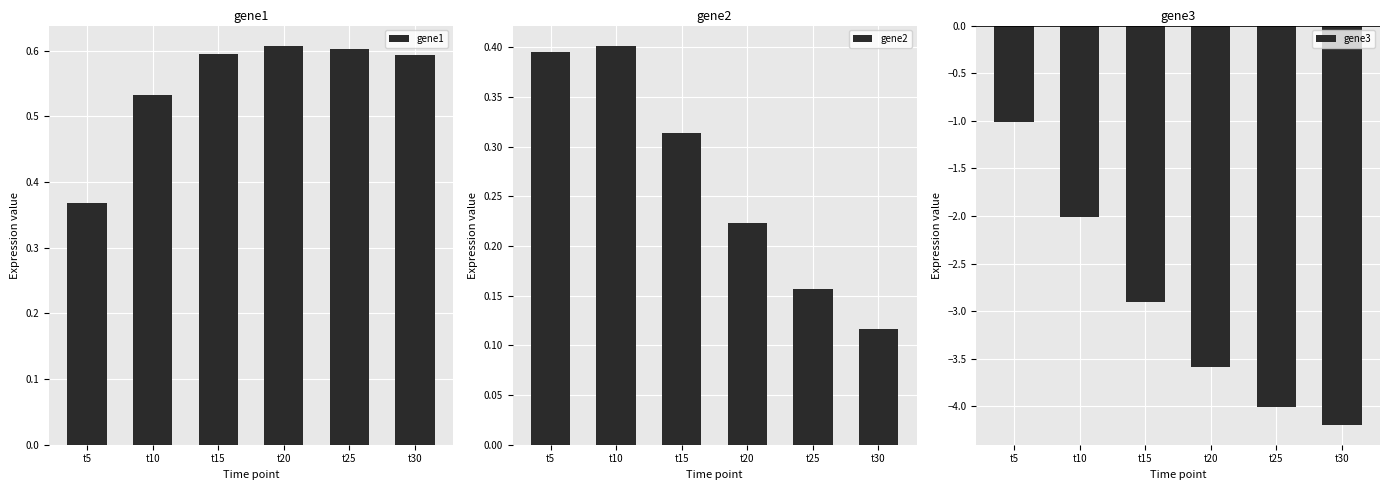

What is the difference between the second highest and minimum values in the gene1 series?

0.2